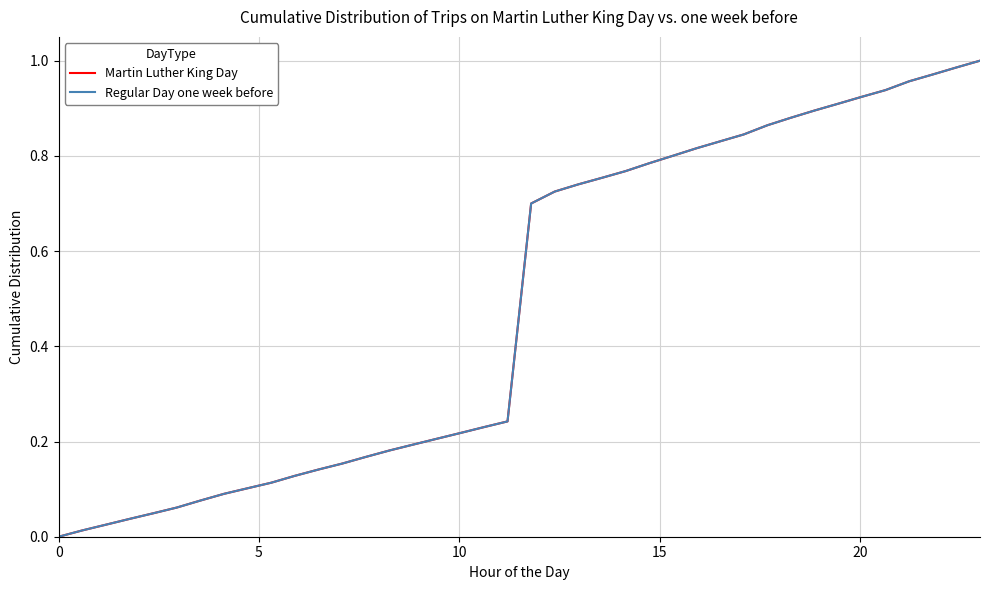

Does the chart display data point markers on the line(s)?

No